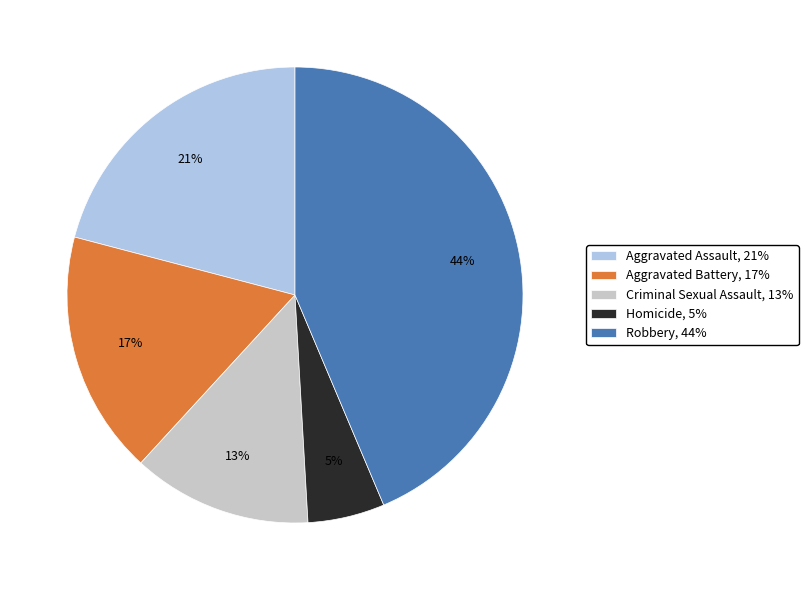

Is Homicide the majority of the pie?

No